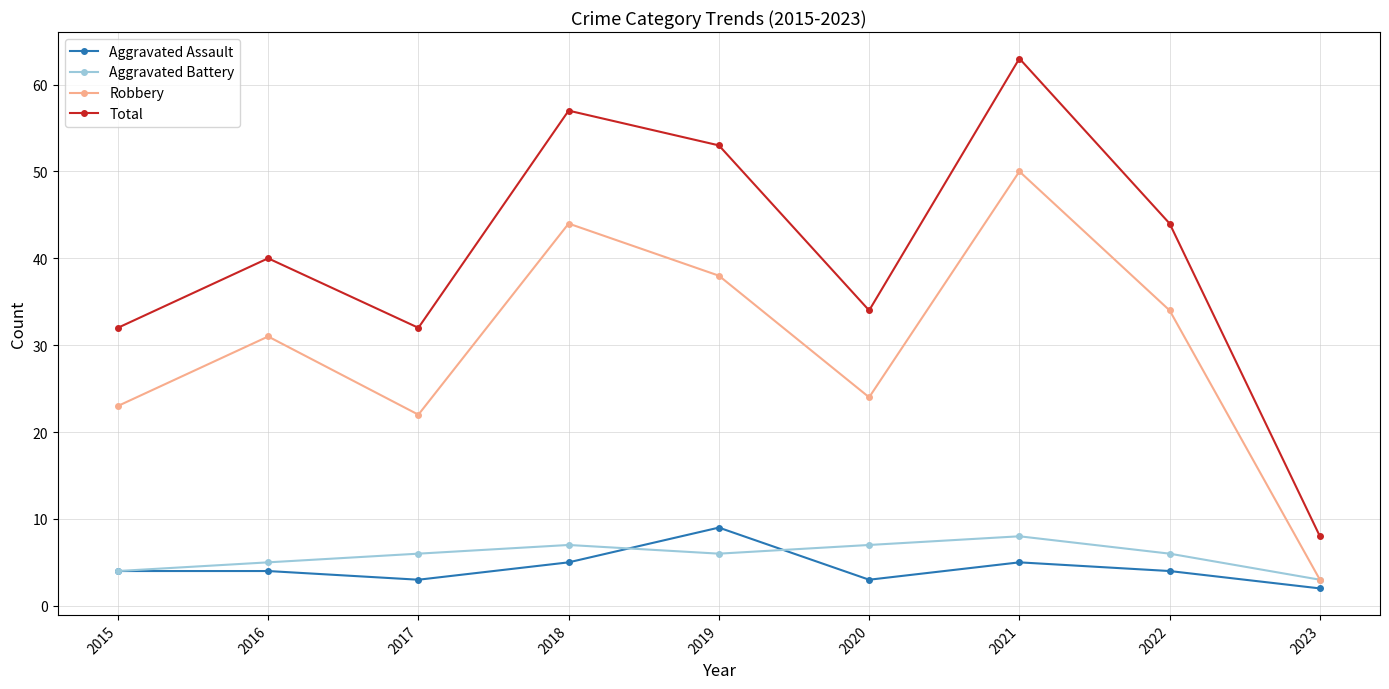

The value of Robbery at 2020 is 16. True or false?

False